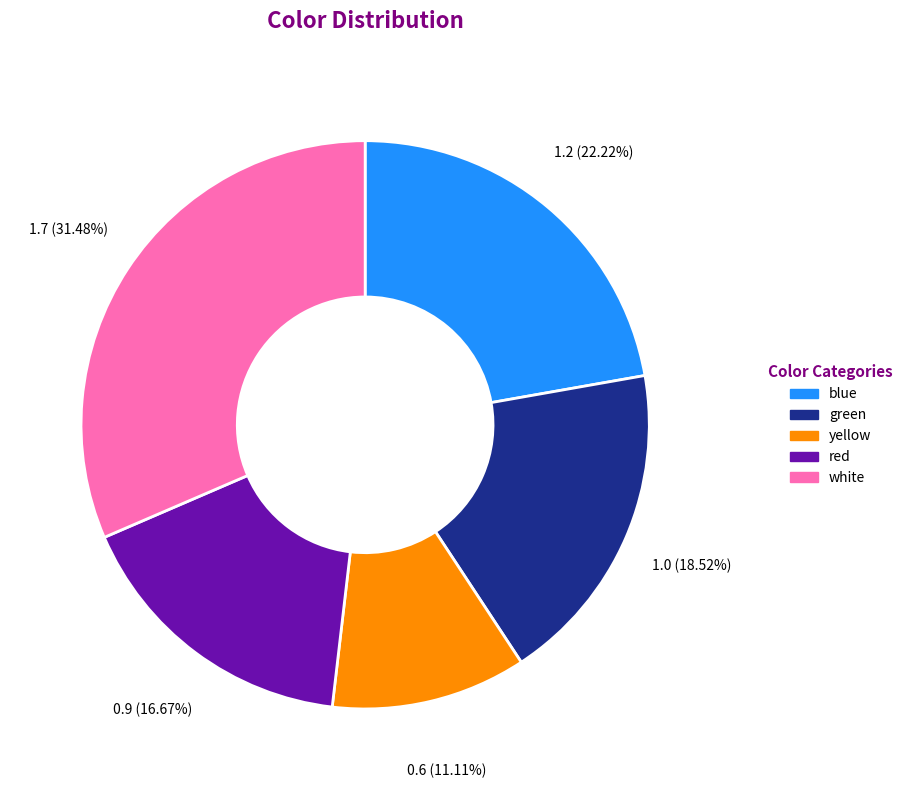

Is it true that blue is 22% of the pie?

True